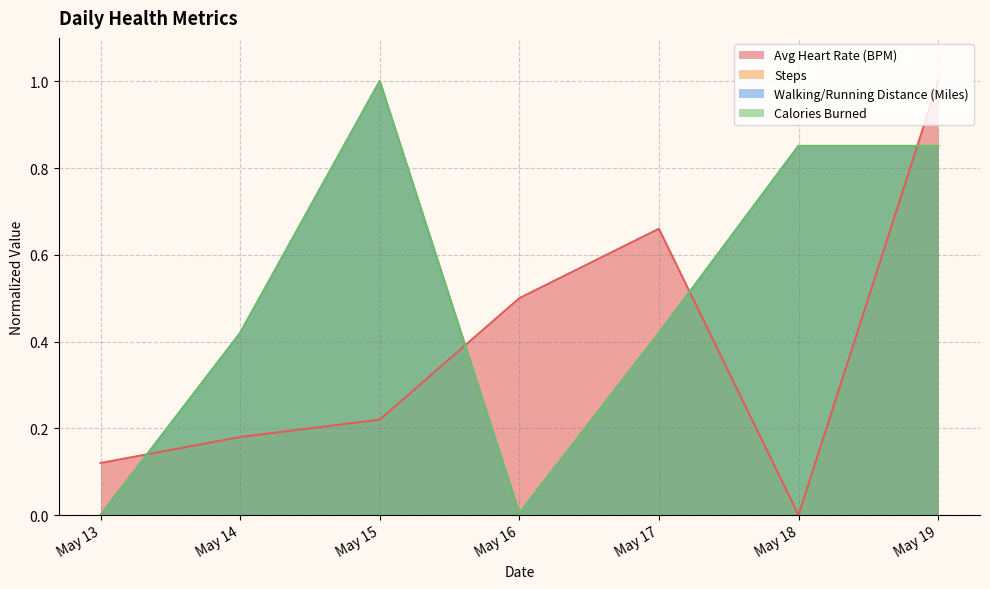

Rank the series by their maximum value, from highest to lowest.

Calories Burned, Walking/Running Distance (Miles), Avg Heart Rate (BPM), Steps